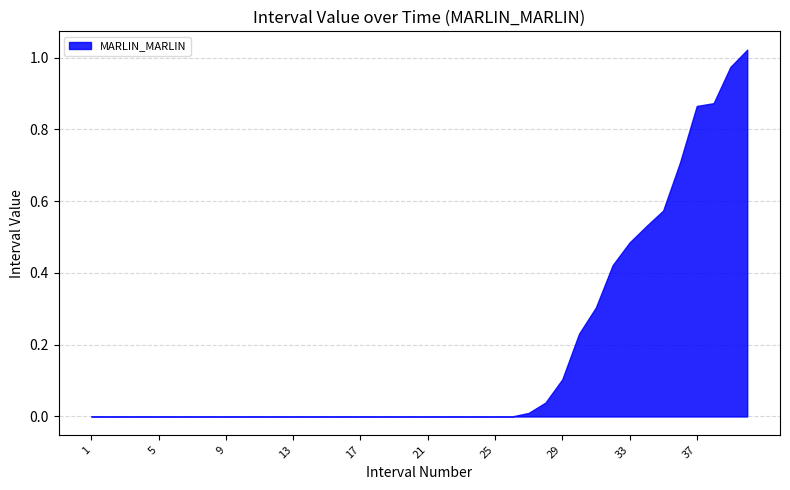

Is it true that the value at 10 is 0.7?

False